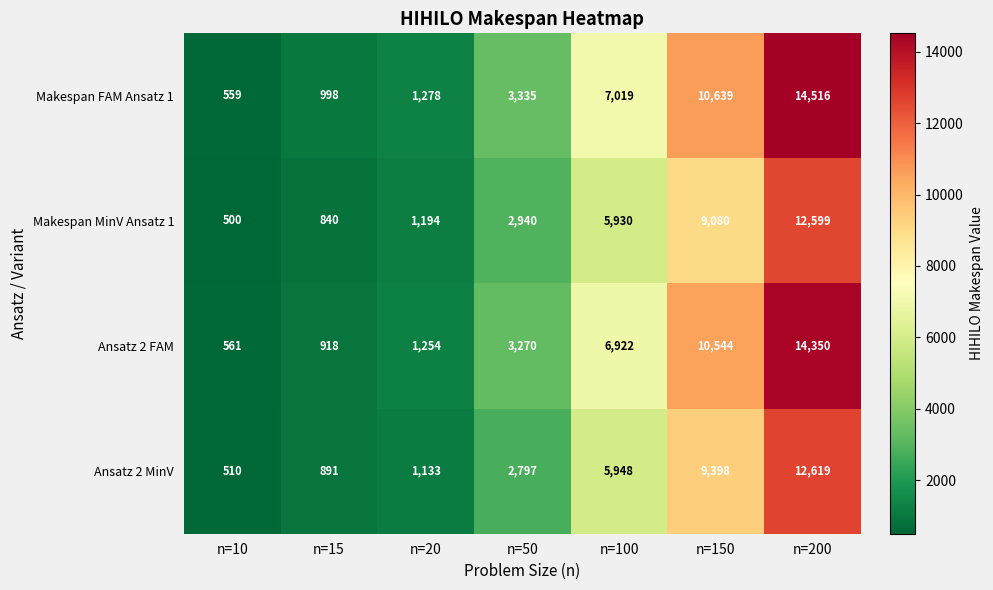

Rank the series at n=150 from lowest to highest value.

Makespan MinV Ansatz 1, Ansatz 2 MinV, Ansatz 2 FAM, Makespan FAM Ansatz 1